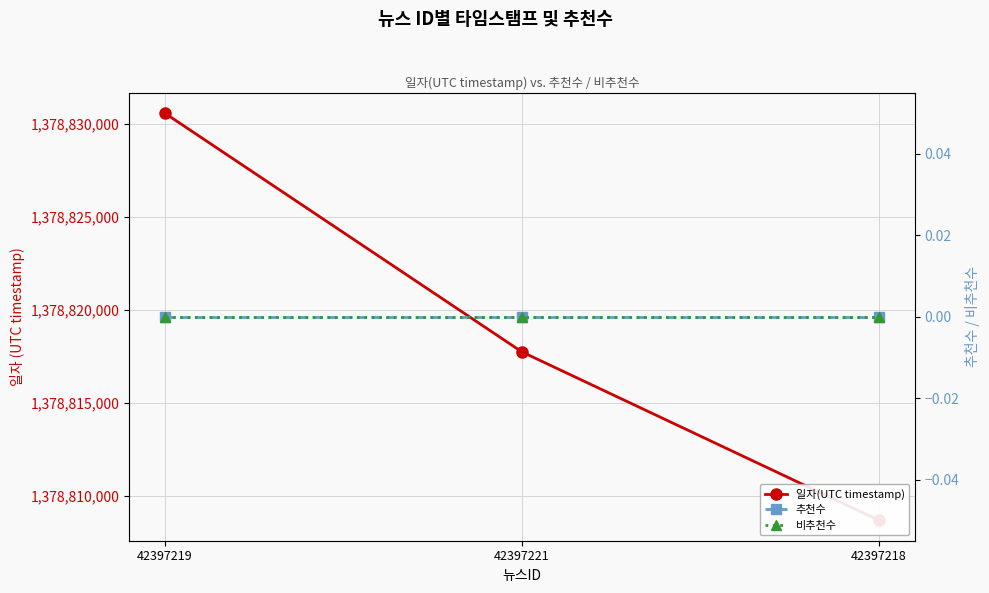

Reading right to left, list all the values displayed in this chart.

일자(UTC timestamp): 42397218=1378808675	42397221=1378817732	42397219=1378830568
추천수: 42397218=0	42397221=0	42397219=0
비추천수: 42397218=0	42397221=0	42397219=0